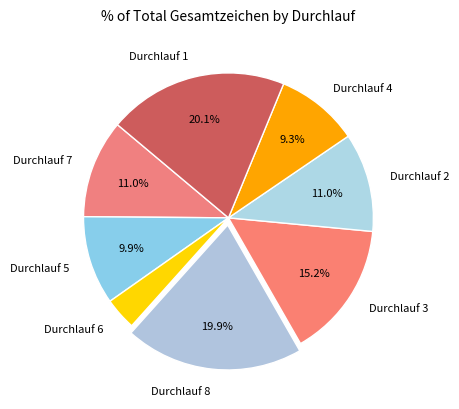

Which slice is the smallest?

Durchlauf 6